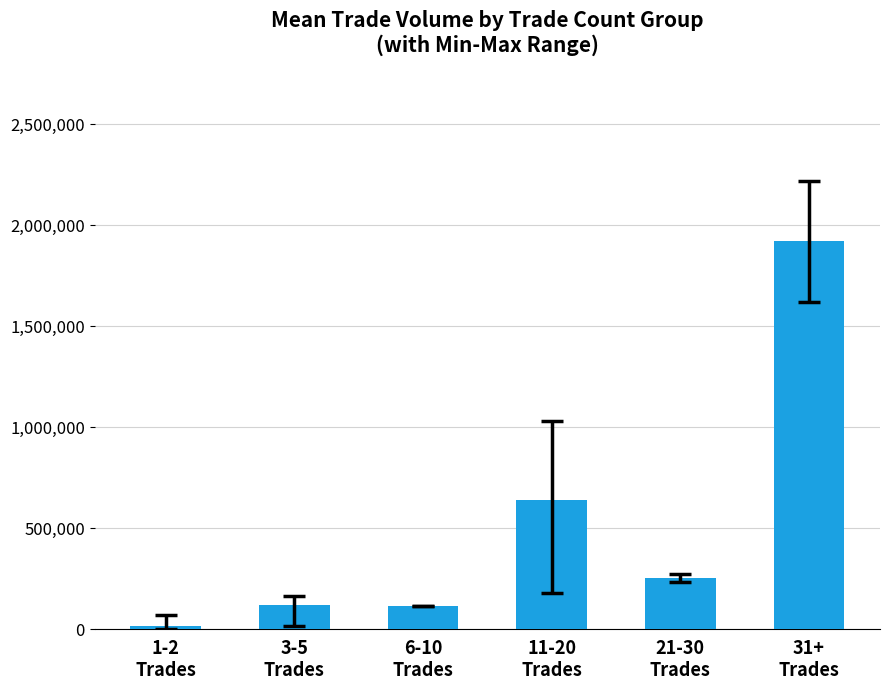

What is the label of the 5th bar from the left?

21-30
Trades